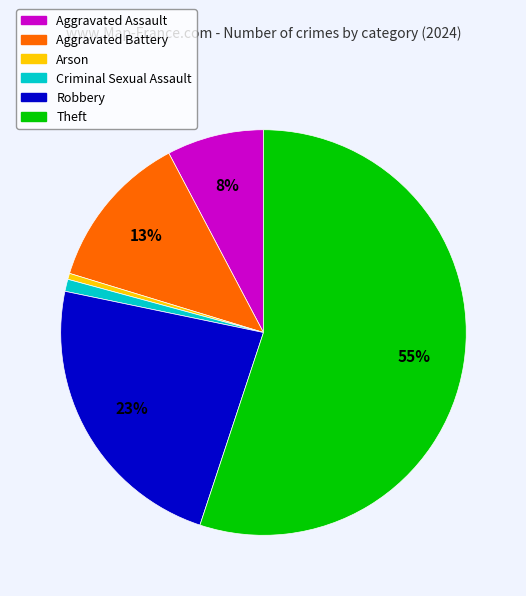

To the nearest percent, what is the average slice percentage?

17%